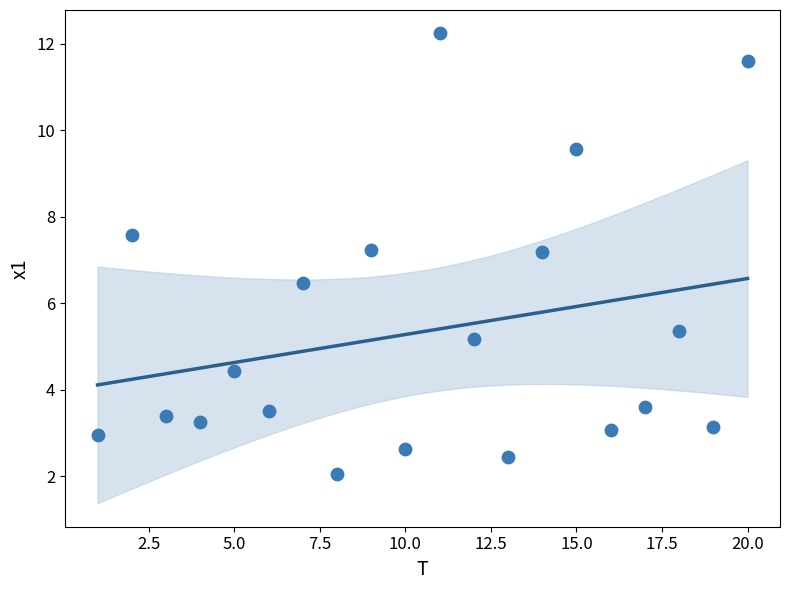

What is the range of X values (max minus min)?

19.0